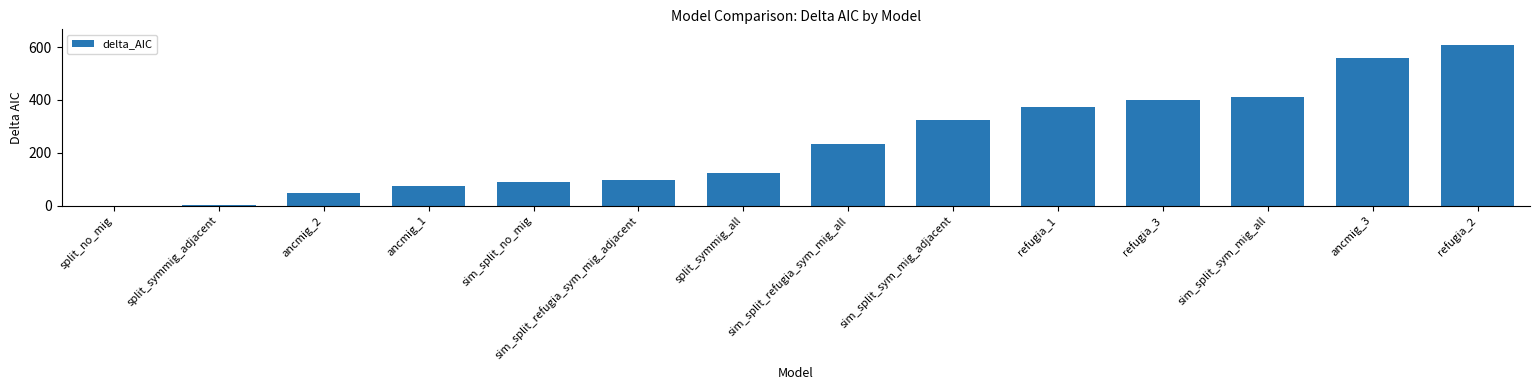

What is the maximum value shown in the chart?

606.5